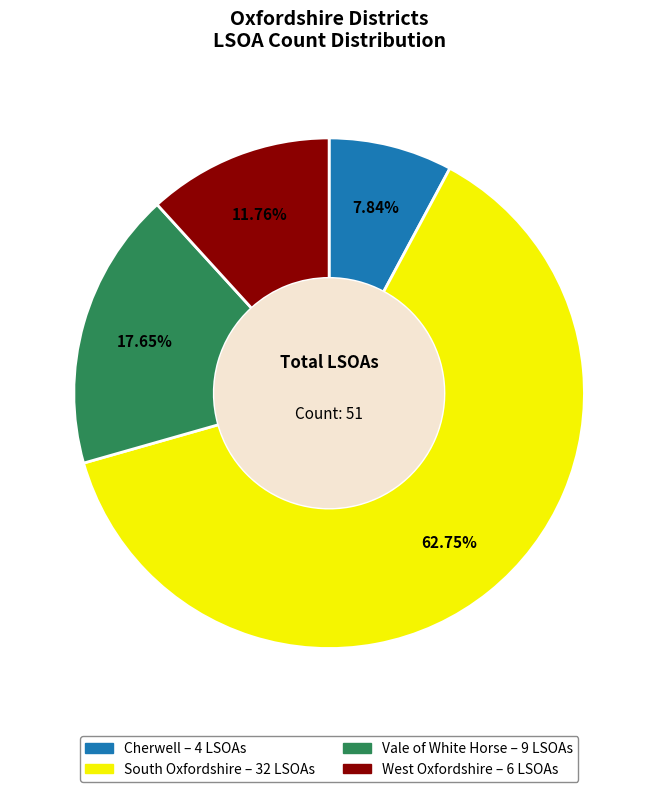

To the nearest percent, what is the combined percentage of West Oxfordshire and Cherwell?

20%